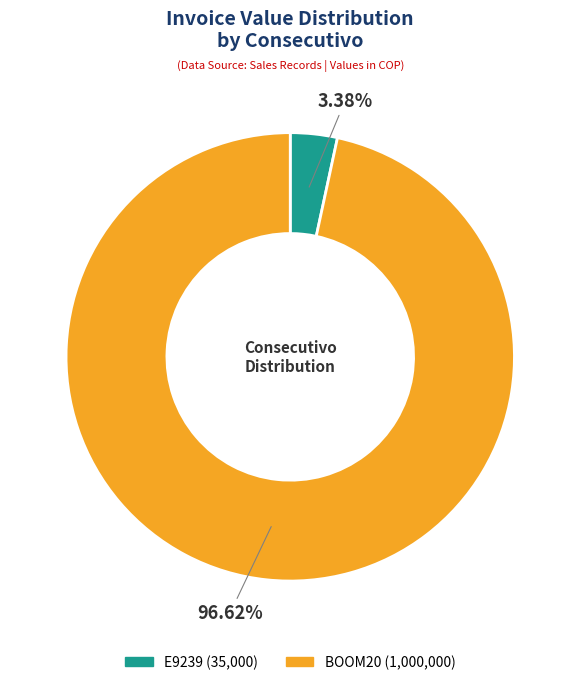

To the nearest percent, what is the difference between the E9239 and BOOM20 slice percentages?

93%